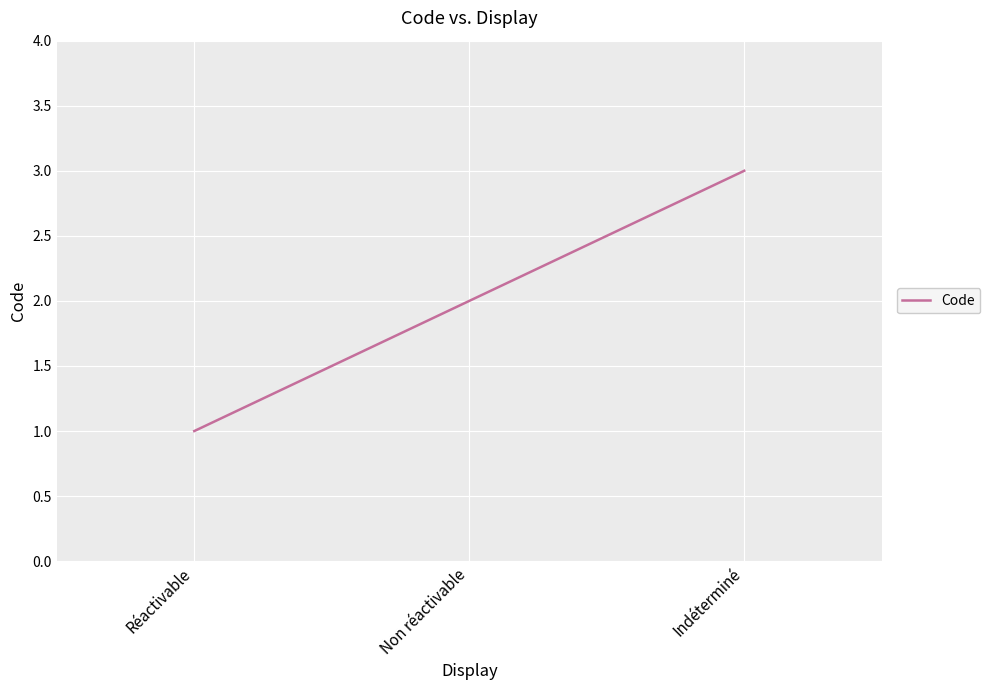

What position from the right is Non réactivable?

2